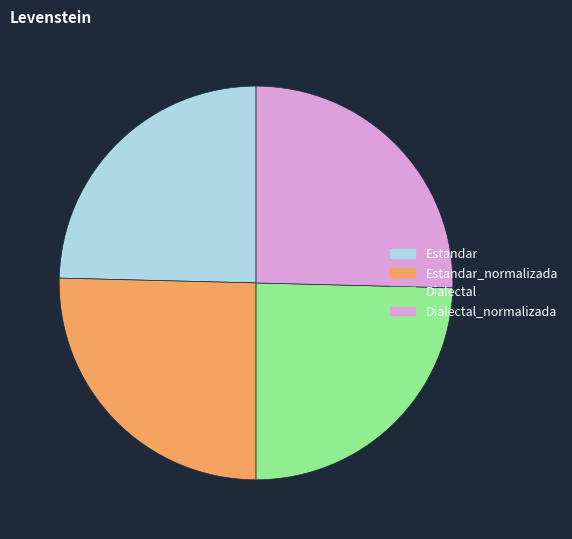

The Dialectal slice represents 31% of the pie. True or false?

False